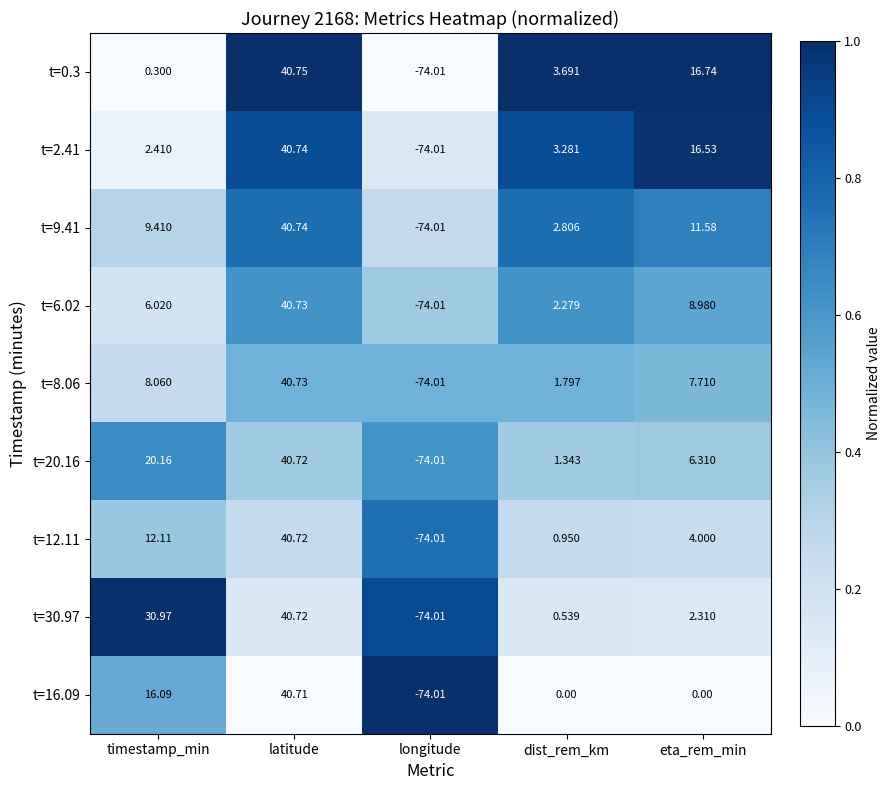

How many categories are shown in the chart?

5